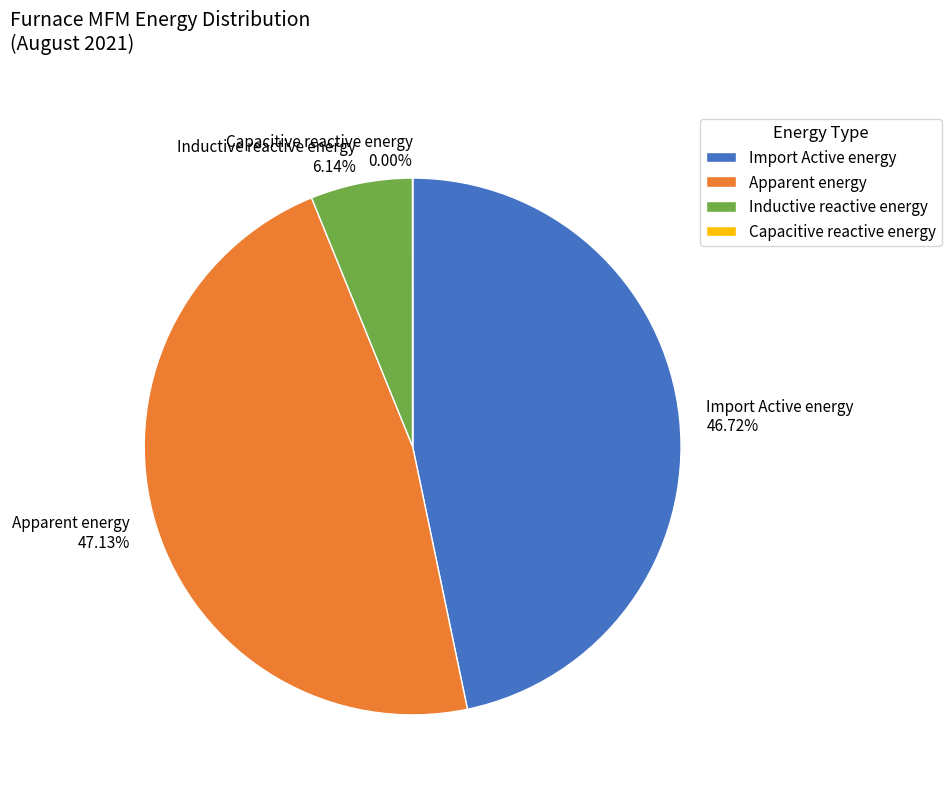

Approximately how many times larger is the value at Apparent energy compared to Import Active energy?

1.0